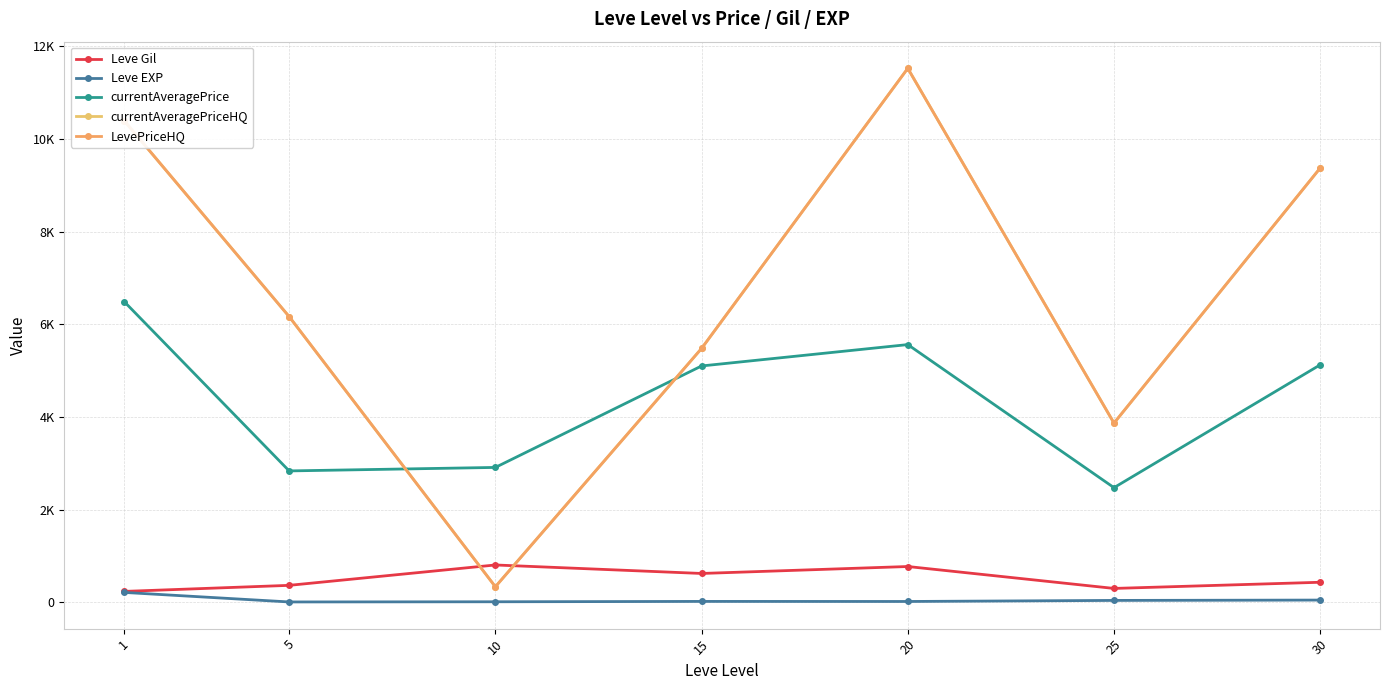

Does the chart display data point markers on the line(s)?

Yes